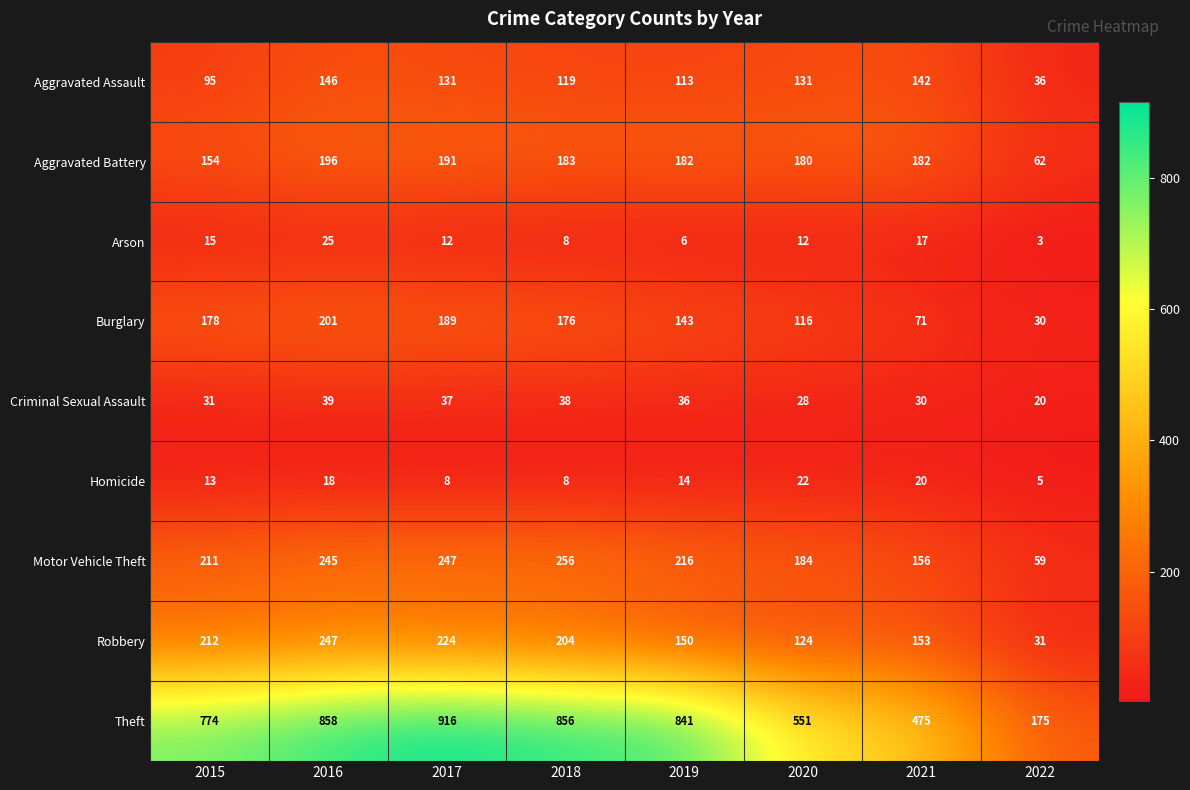

Where does the Theft series first go above 841?

2016